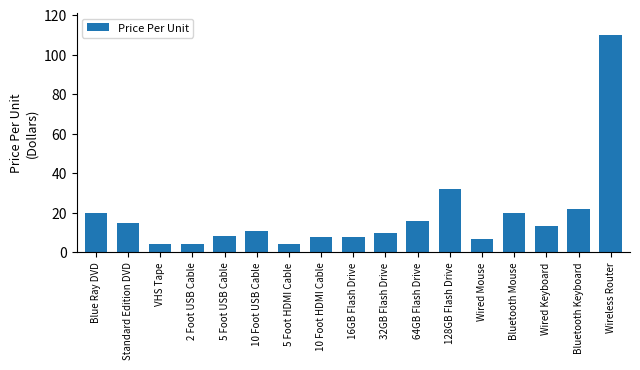

What is the value of the 8th bar from the left?

7.8